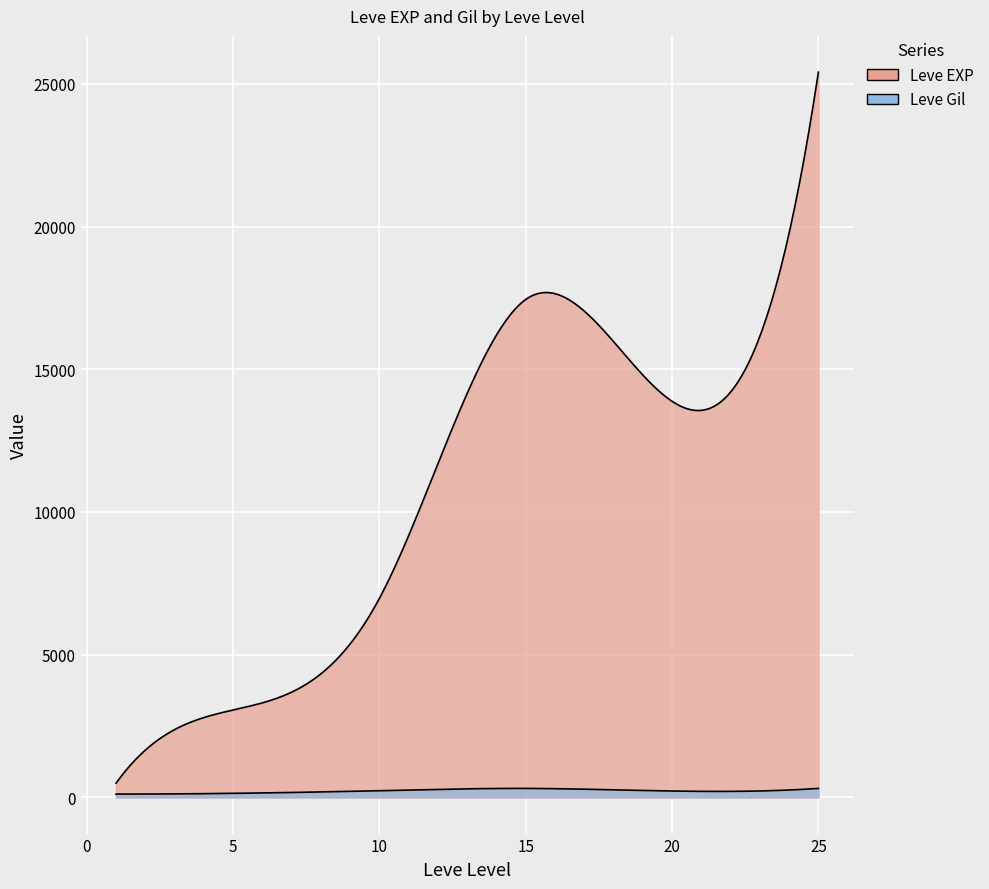

Where does the Leve Gil series first go above 245?

10